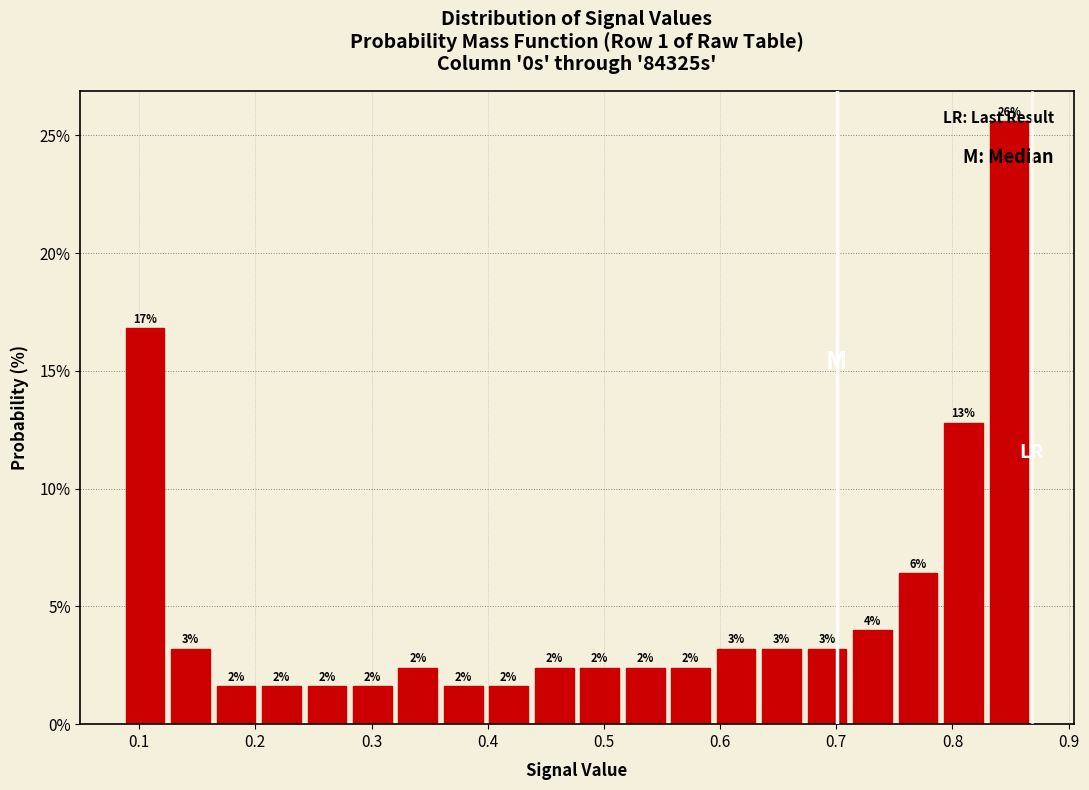

Around what value on the x-axis is the tallest bar? Give the approximate position of its centre, as read against the axis.

0.85